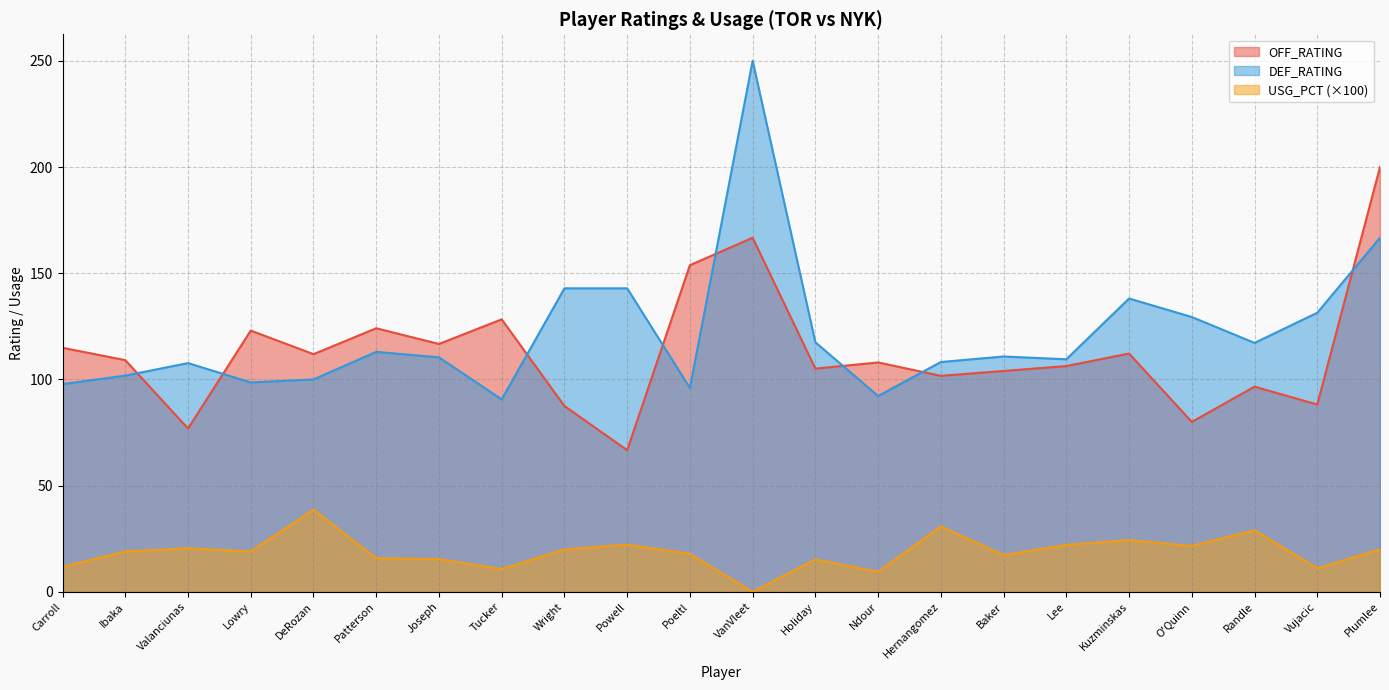

Reading right to left, what are all the values shown in this chart?

OFF_RATING: Plumlee=200.0	Vujacic=88.2	Randle=96.6	O'Quinn=80.0	Kuzminskas=112.2	Lee=106.3	Baker=104.0	Hernangomez=101.7	Ndour=108.0	Holiday=105.1	VanVleet=166.7	Poeltl=153.8	Powell=66.7	Wright=87.5	Tucker=128.3	Joseph=116.7	Patterson=124.1	DeRozan=111.9	Lowry=123.0	Valanciunas=76.9	Ibaka=109.1	Carroll=114.9
DEF_RATING: Plumlee=166.7	Vujacic=131.4	Randle=117.2	O'Quinn=129.4	Kuzminskas=138.1	Lee=109.5	Baker=110.8	Hernangomez=108.2	Ndour=92.2	Holiday=117.5	VanVleet=250.0	Poeltl=96.0	Powell=142.9	Wright=142.9	Tucker=90.6	Joseph=110.4	Patterson=113.0	DeRozan=100.0	Lowry=98.6	Valanciunas=107.7	Ibaka=101.8	Carroll=97.8
USG_PCT: Plumlee=20.0	Vujacic=11.1	Randle=29.0	O'Quinn=21.6	Kuzminskas=24.4	Lee=22.1	Baker=17.3	Hernangomez=30.8	Ndour=9.4	Holiday=15.3	VanVleet=0.0	Poeltl=17.9	Powell=22.2	Wright=20.0	Tucker=10.7	Joseph=15.4	Patterson=15.8	DeRozan=38.7	Lowry=19.0	Valanciunas=20.5	Ibaka=19.0	Carroll=11.8